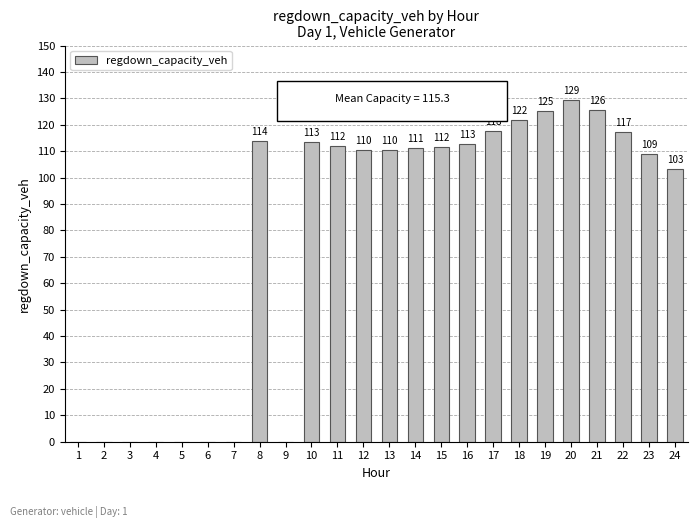

How many values exceed 111?

12